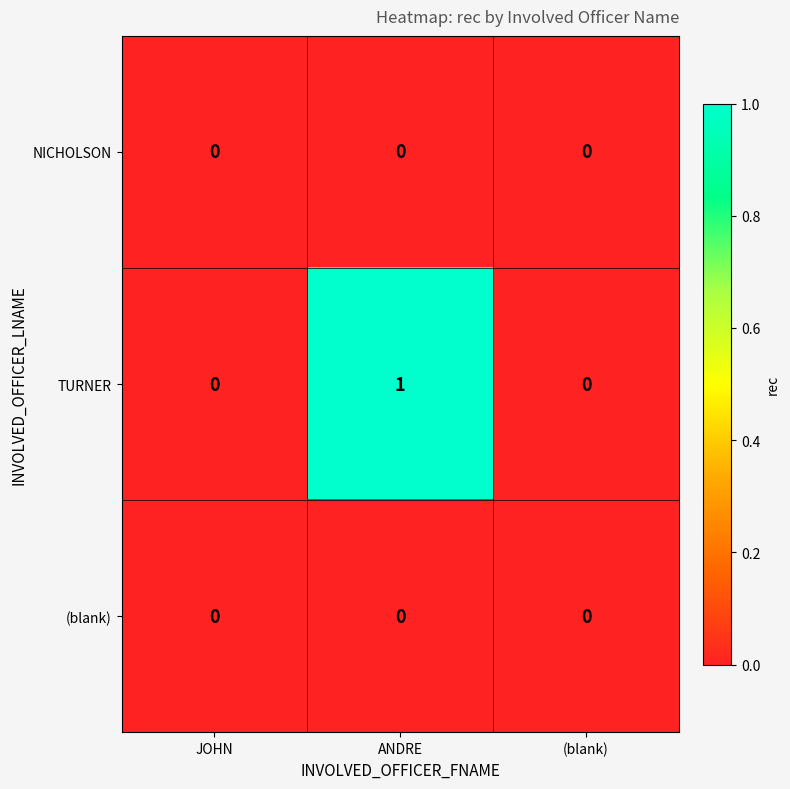

Reading right to left, list all the values displayed in this chart.

NICHOLSON: 0	0	0
TURNER: 0	1	0
(blank): 0	0	0